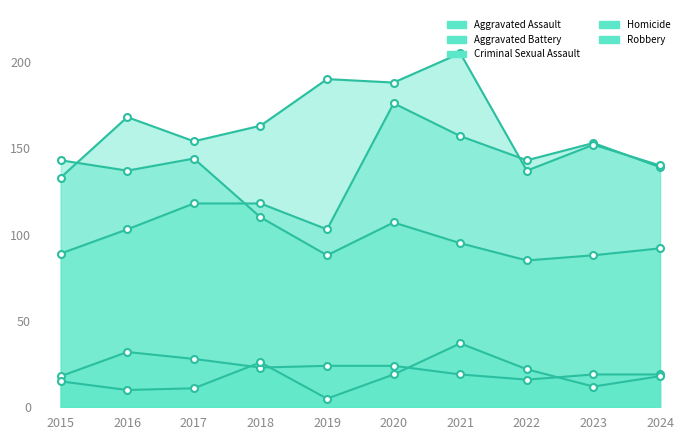

What is the average value of the Criminal Sexual Assault series?

22